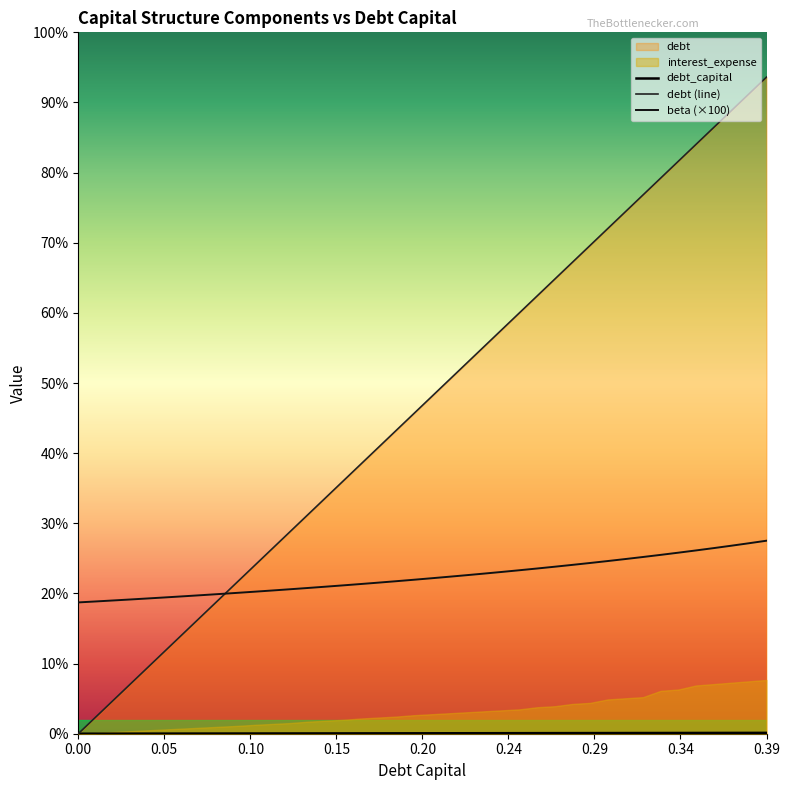

What is the sum of the interest_expense values at 0.09 and 0.39?

152.3